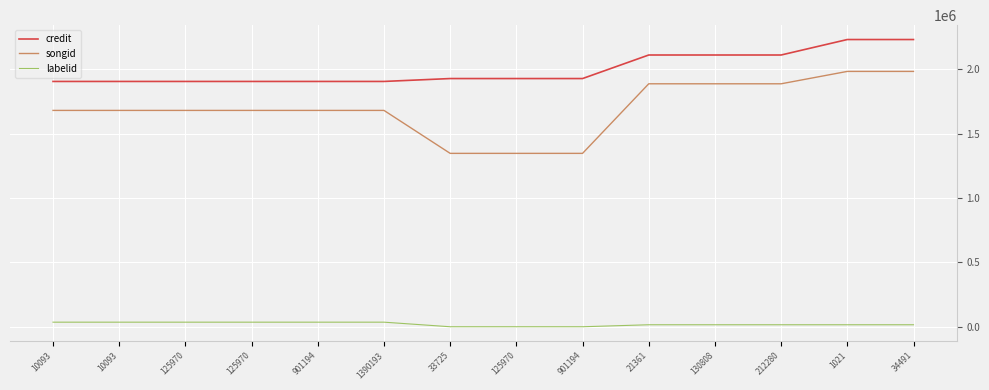

What is the spread (max minus min) of values at 21361?

2094814